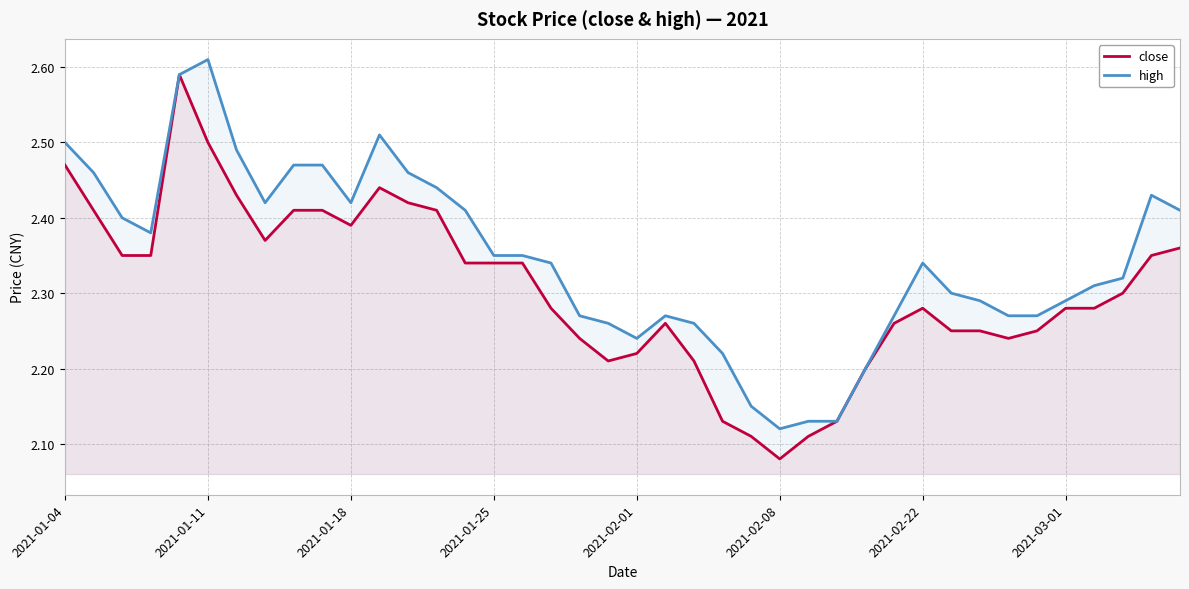

What is the label of the 1st point from the left?

2021-01-04